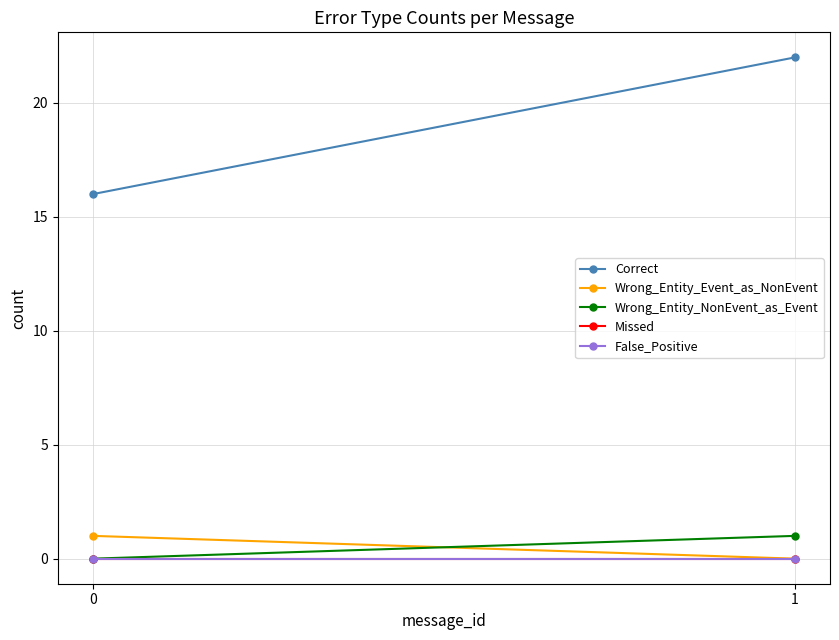

Which label corresponds to the largest value in the chart?

1